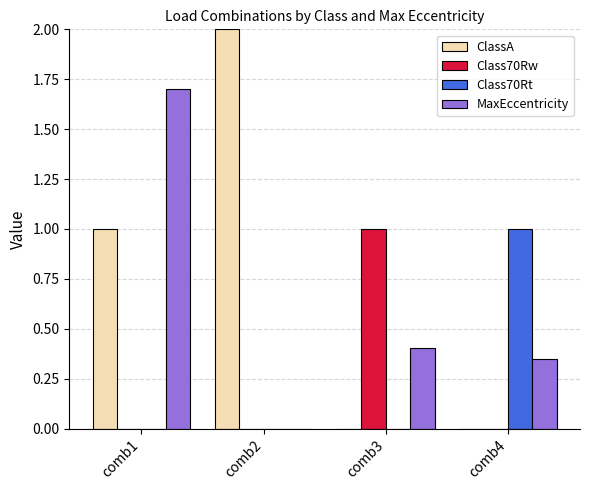

Which series has the largest total across all categories?

ClassA